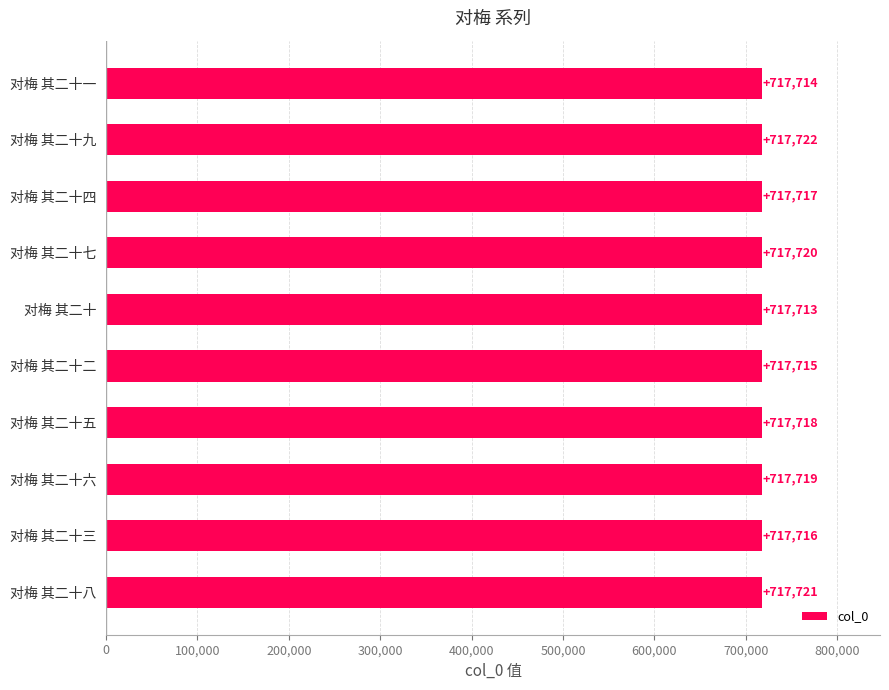

Which category has the highest value across all series?

对梅 其二十九